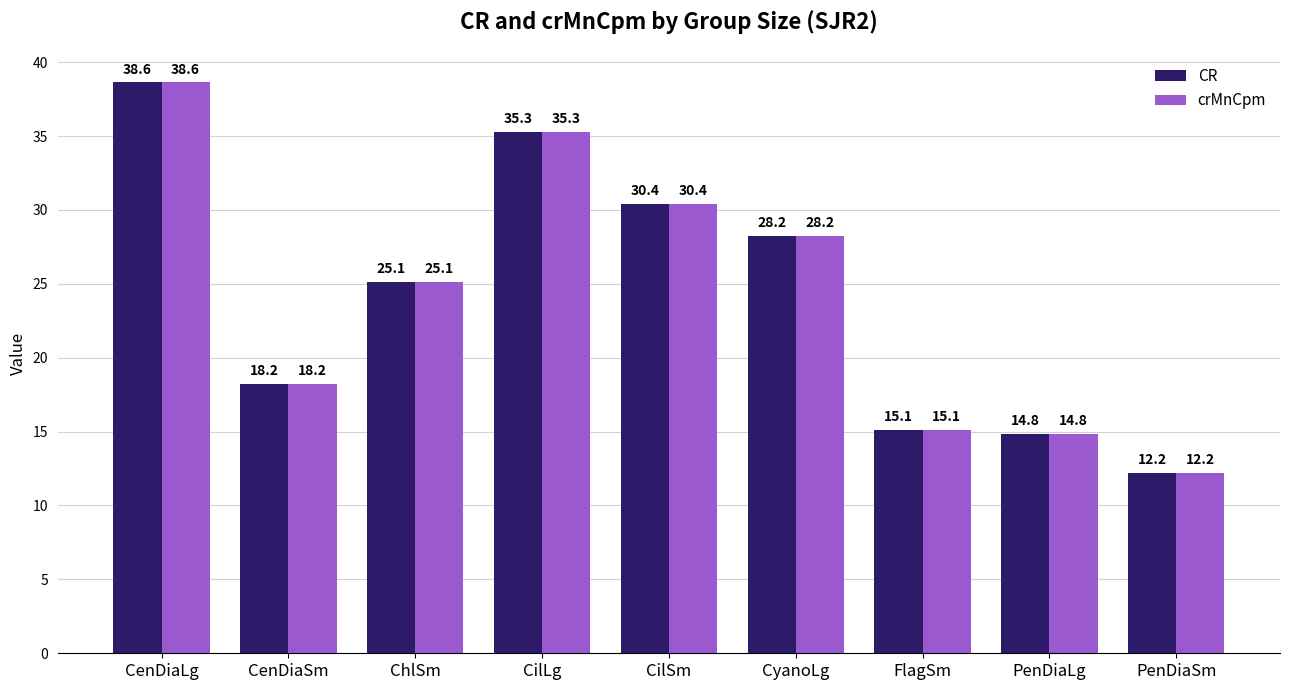

List the labels in order of crMnCpm value, smallest first.

PenDiaSm, PenDiaLg, FlagSm, CenDiaSm, ChlSm, CyanoLg, CilSm, CilLg, CenDiaLg